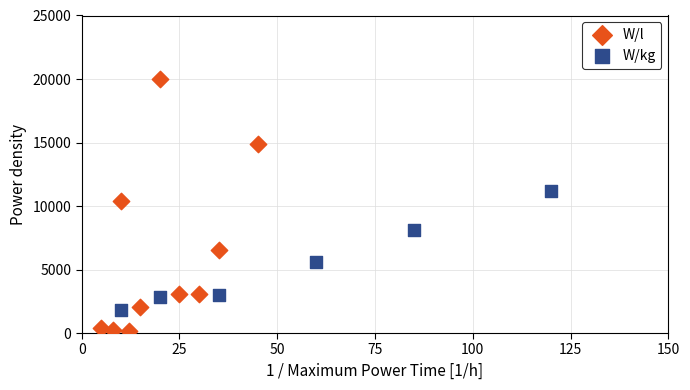

Which series reaches the minimum Y coordinate?

W/l